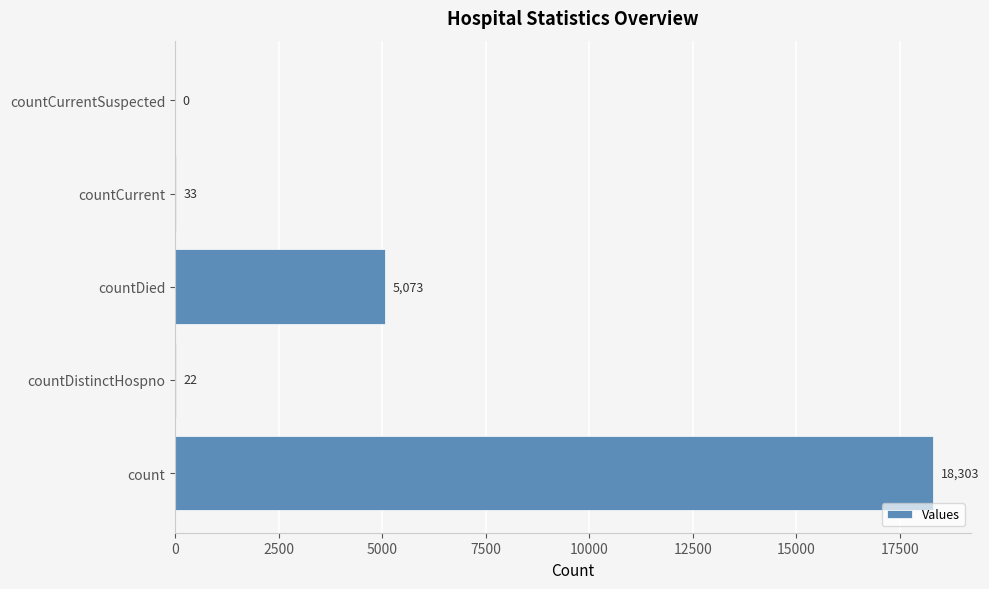

True or false: the data shows -9837 at countCurrentSuspected.

False